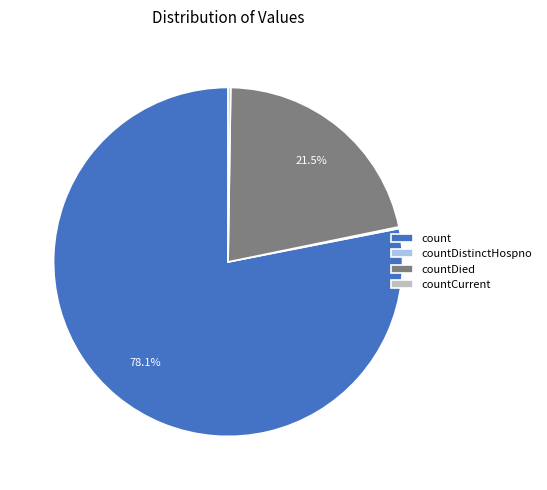

Which category accounts for the majority?

count